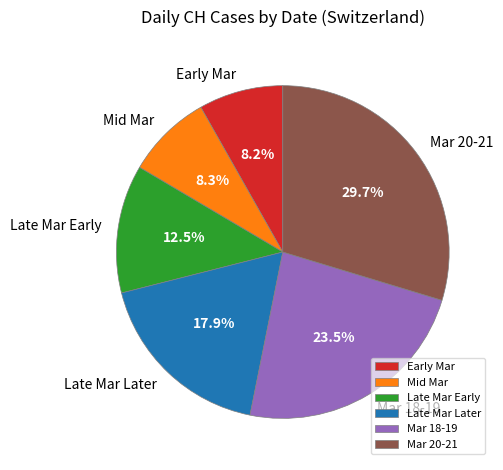

Which slice is the largest?

Mar 20-21